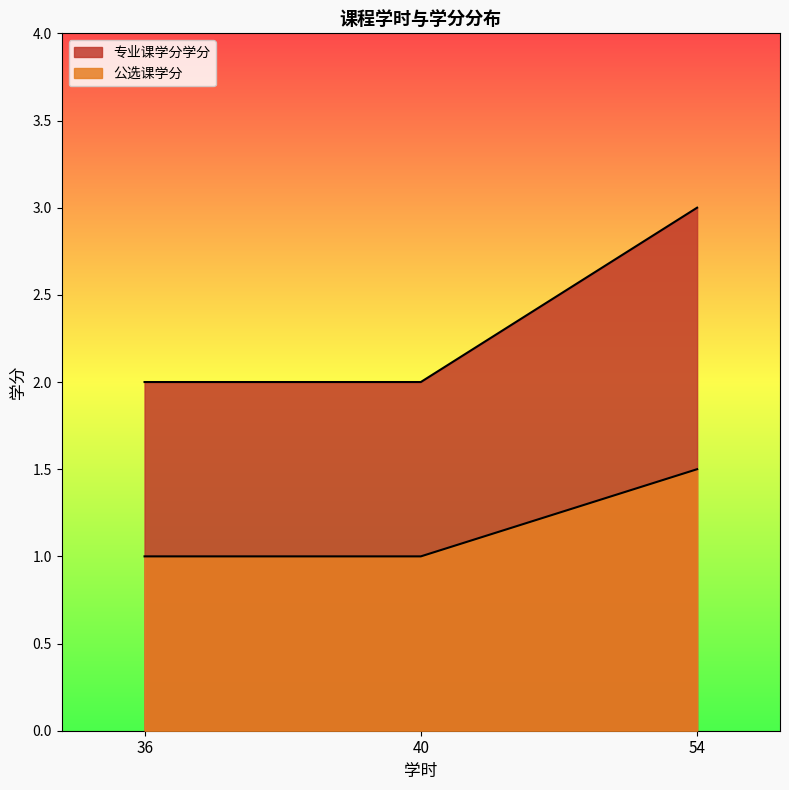

How many lines are shown in the chart?

2